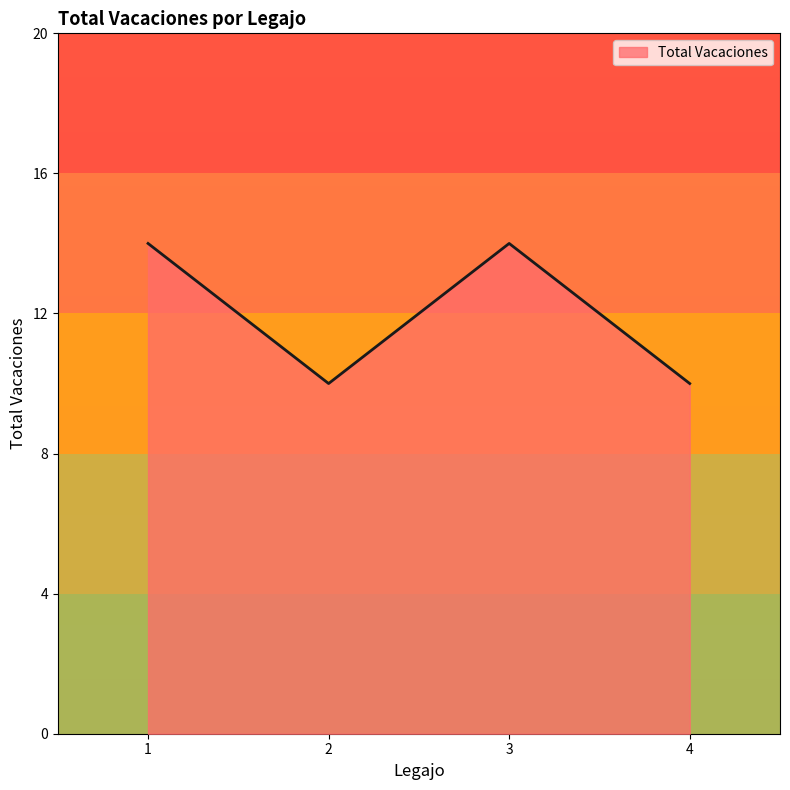

What is the minimum value shown in the chart?

10